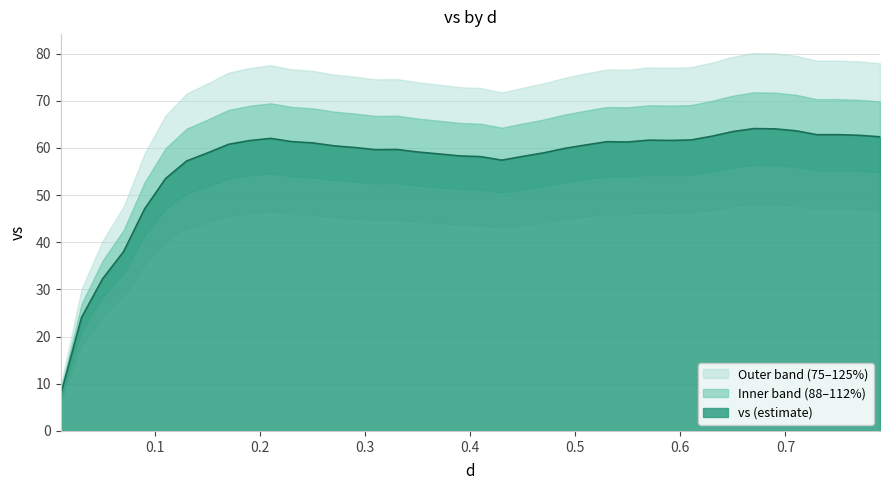

What is the smallest value displayed?

7.6